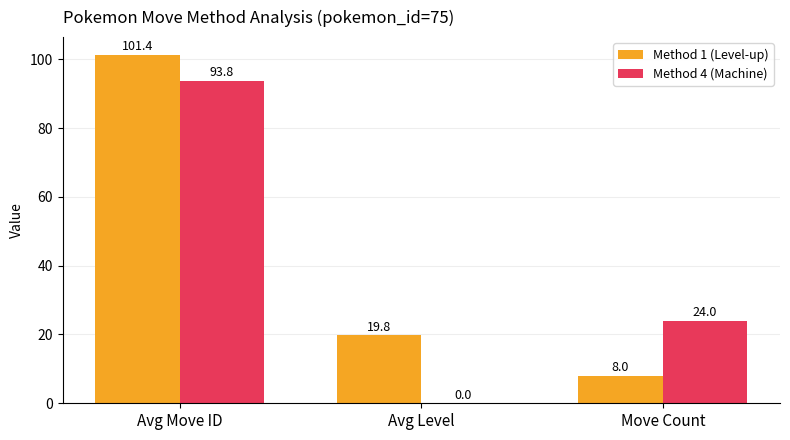

At which category is the sum across all series the highest?

Avg Move ID